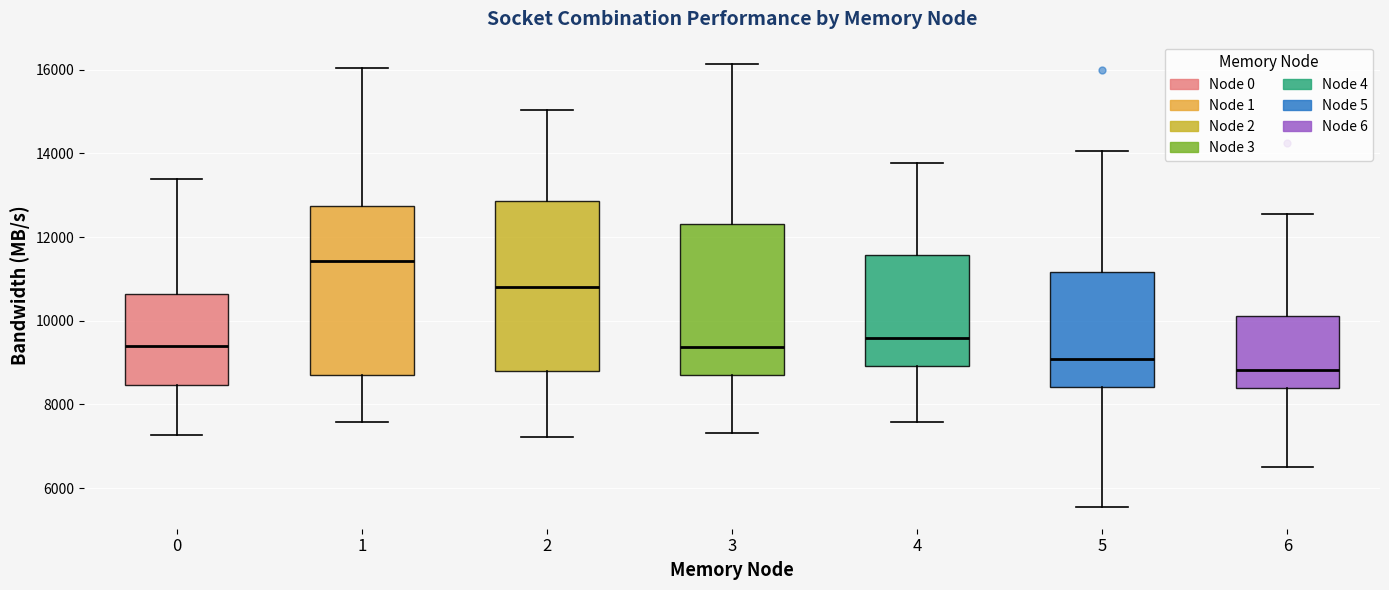

Reading left to right, read every box against the y-axis: the position of its median line, the range the box covers, and the ends of its whiskers. The values are not printed on the chart, so give them approximately, as read against the axis.

0: median 9400, box 8400 to 10600, whiskers 7200 to 13400
1: median 11400, box 8800 to 12800, whiskers 7600 to 16000
2: median 10800, box 8800 to 12800, whiskers 7200 to 15000
3: median 9400, box 8800 to 12400, whiskers 7400 to 16200
4: median 9600, box 9000 to 11600, whiskers 7600 to 13800
5: median 9000, box 8400 to 11200, whiskers 5600 to 14000
6: median 8800, box 8400 to 10200, whiskers 6400 to 12600